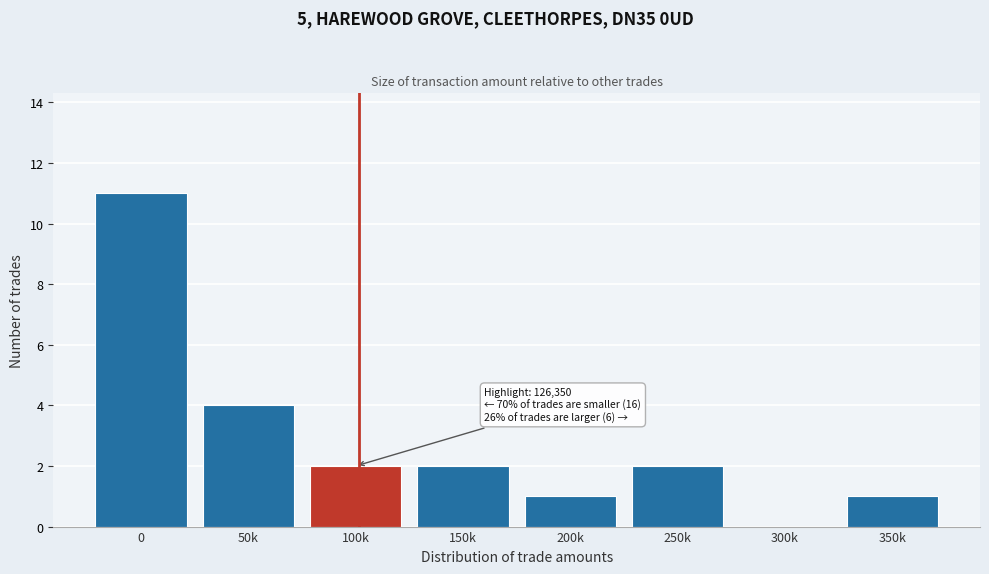

Reading right to left, extract all data points from this chart.

350k=1	300k=0	250k=2	200k=1	150k=2	100k=2	50k=4	0=11